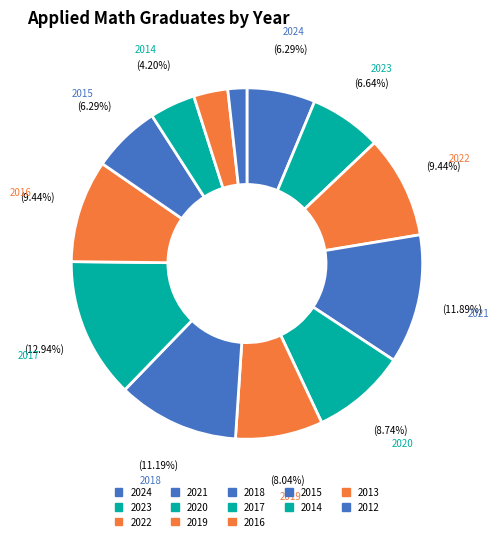

How many segments does this pie chart have?

13